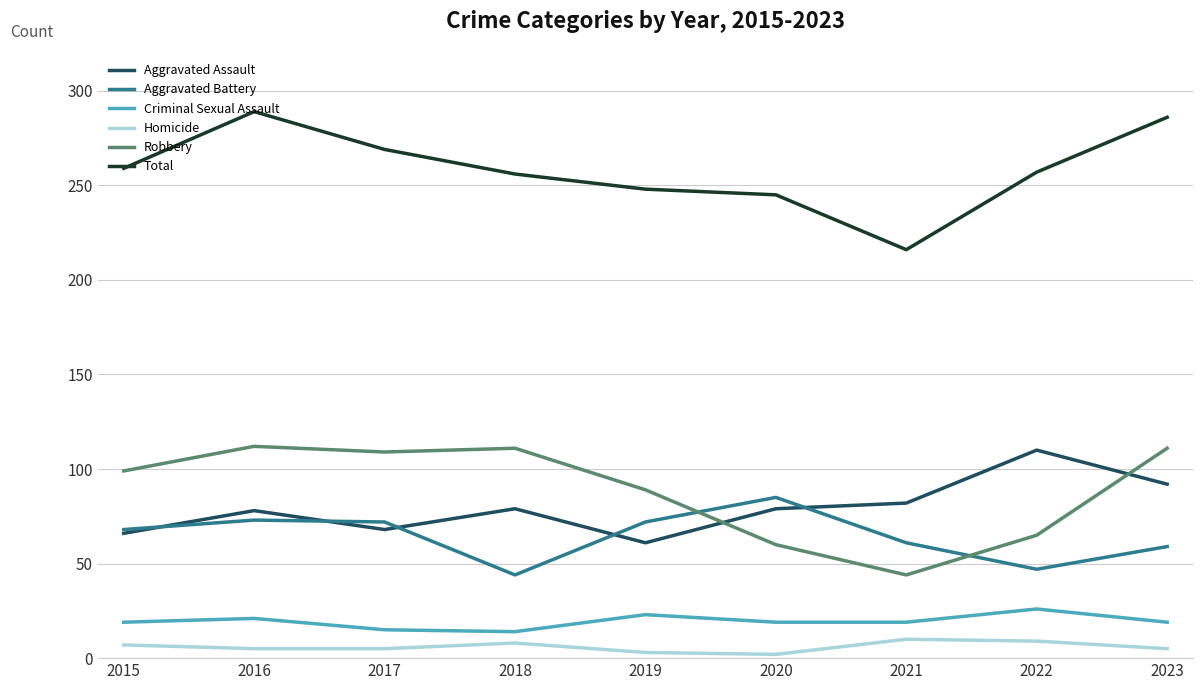

Is it true that Criminal Sexual Assault equals 8 at 2023?

False